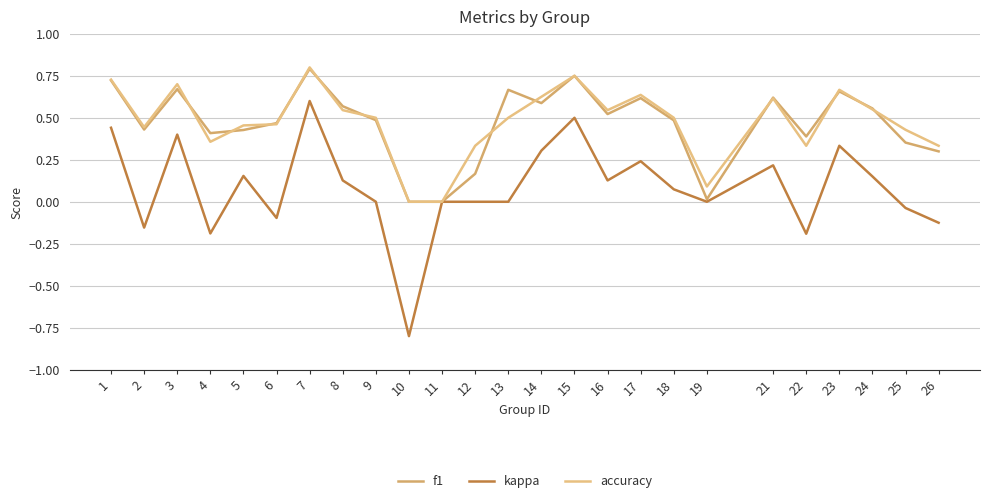

At which category is the sum across all series the highest?

7